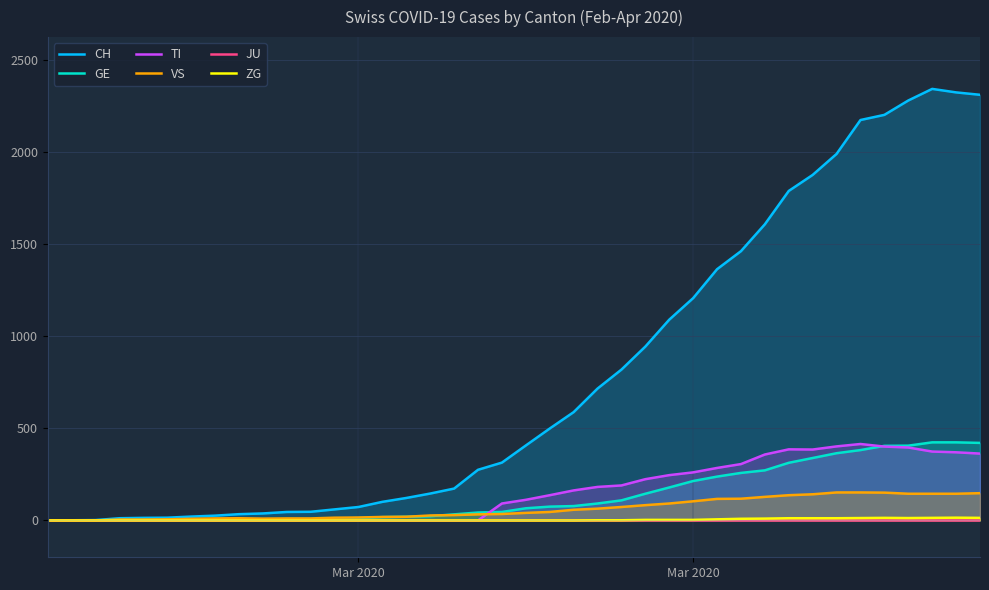

True or false: ZG and VS cross at least once.

False